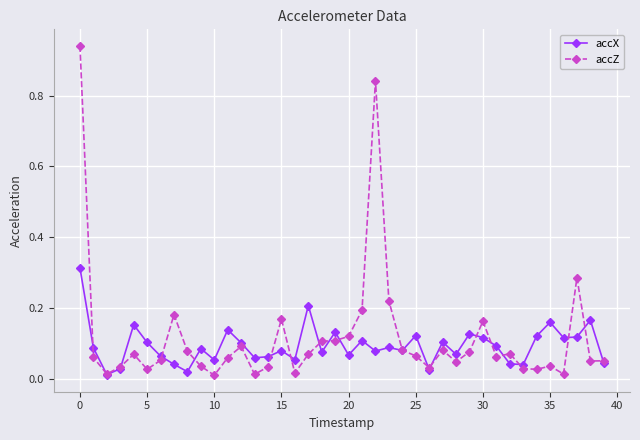

Which series has the widest spread of values?

accZ